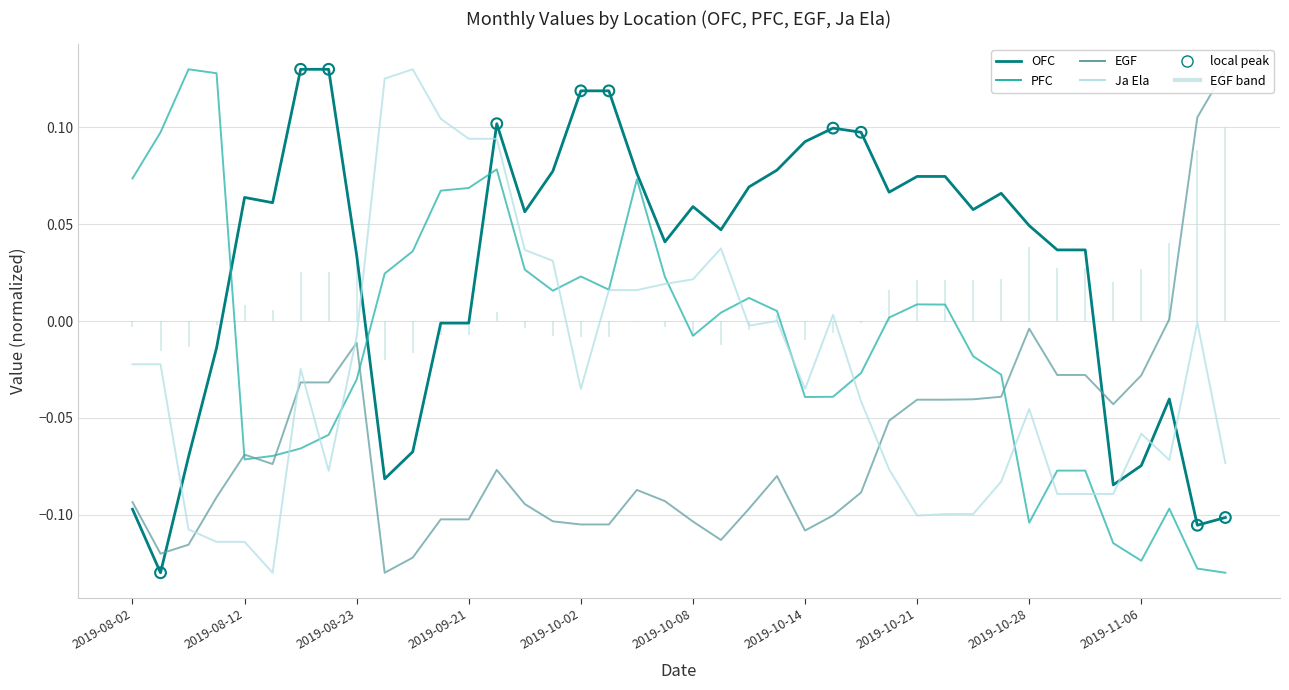

Which series contains the lowest Y value?

OFC